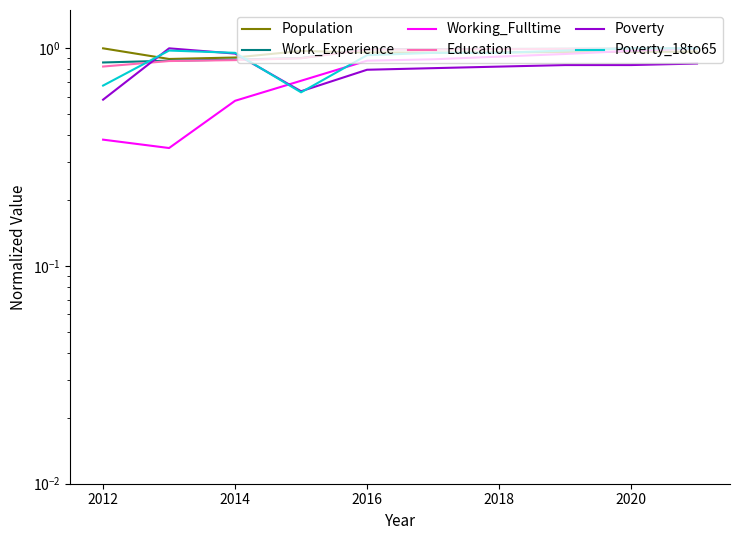

Is this an area chart (filled region under the line)?

No